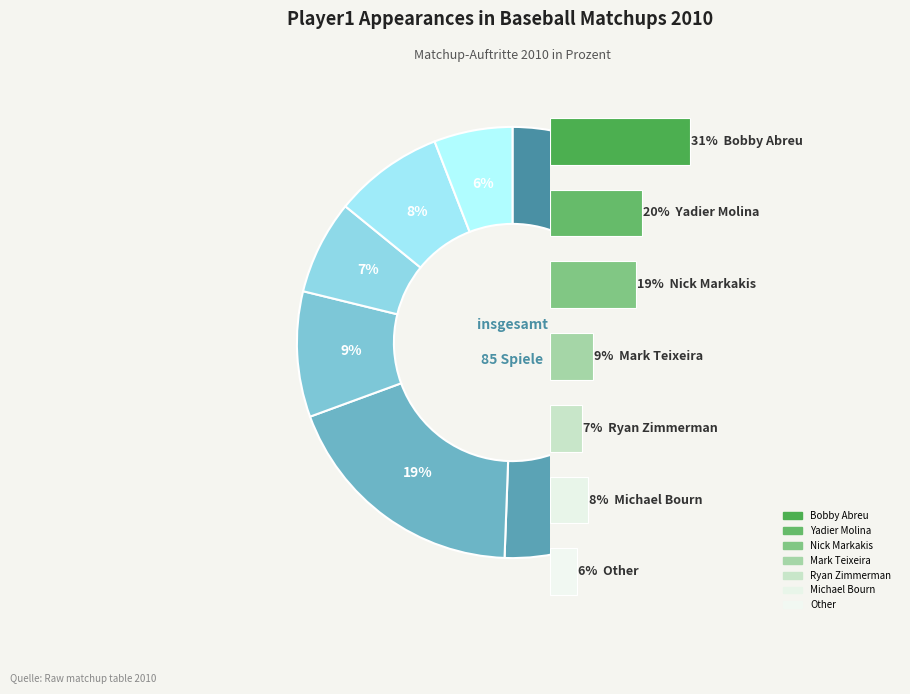

Is there any slice that represents more than half of the pie?

No